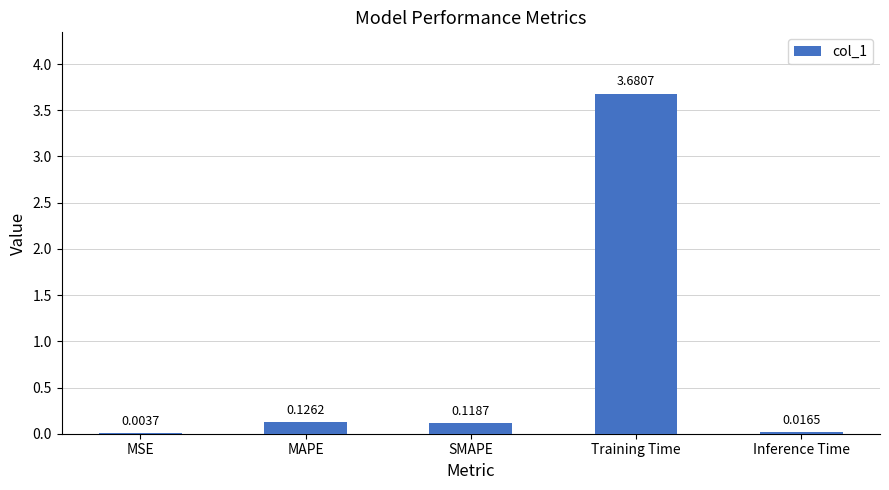

What is the sum of all values?

3.9